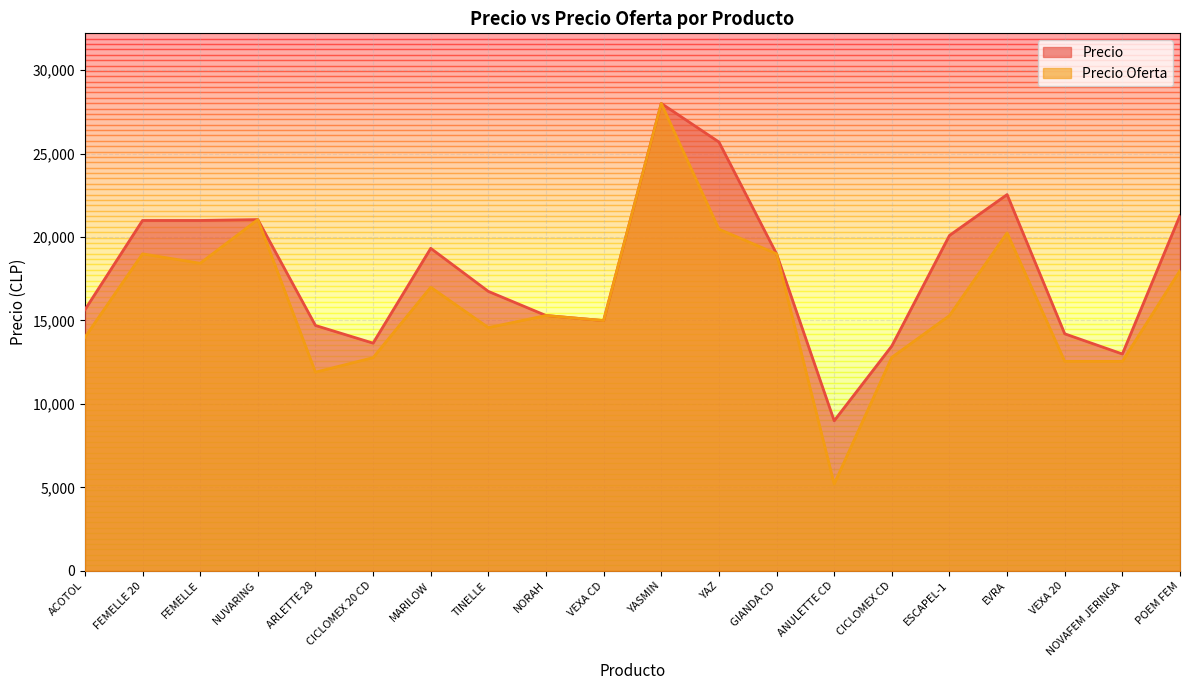

At which label is the value closest to 18495?

GIANDA CD